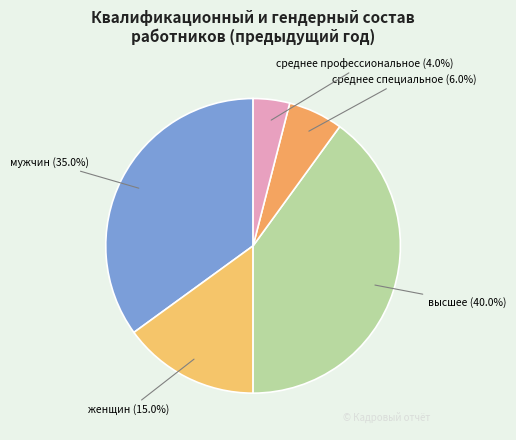

To the nearest percent, what is the average slice percentage?

20%